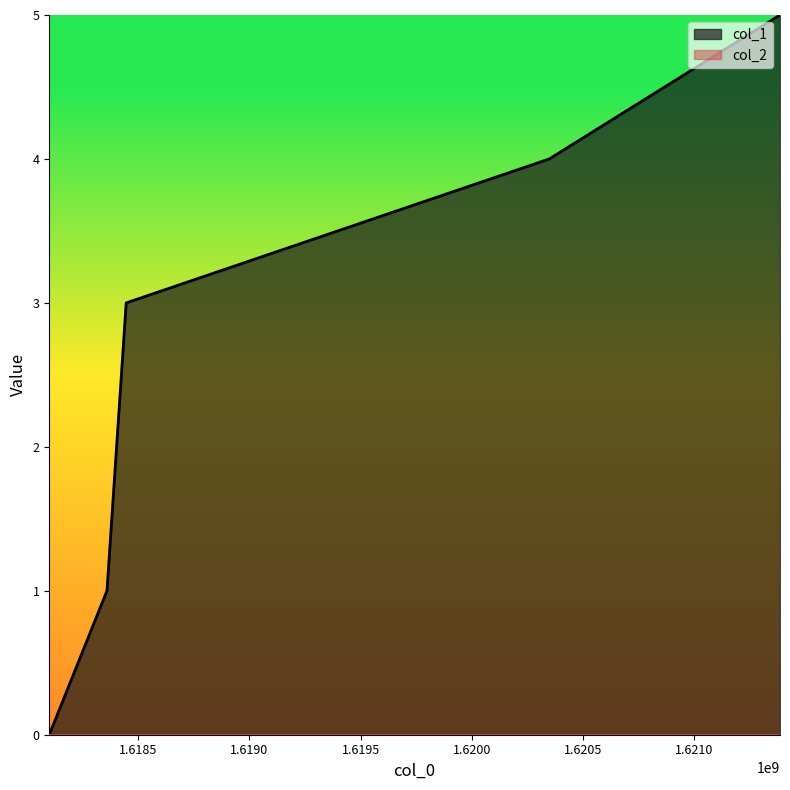

The value at 1621384420 is 5. True or false?

True